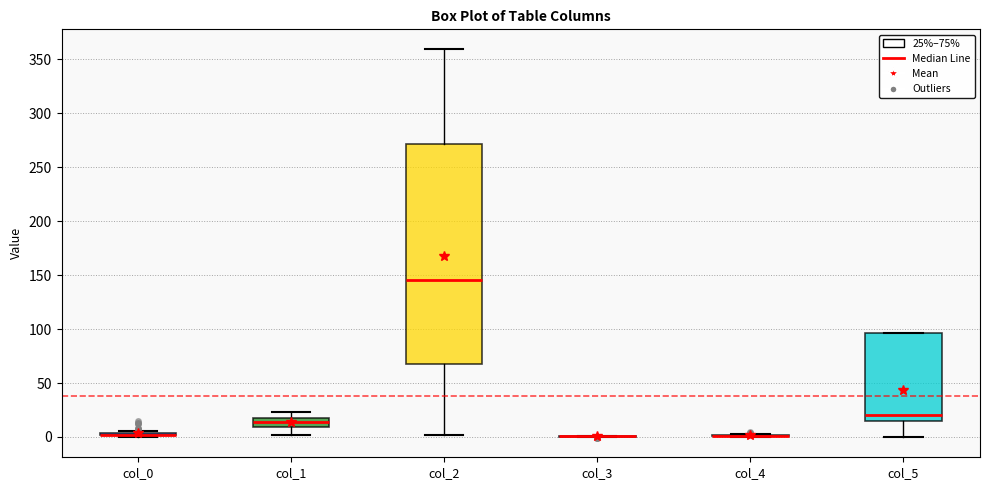

Reading left to right, transcribe this box plot: for each box, give where its median line is, the range the box spans, and where its two whiskers end, as read against the y-axis. The values are not printed on the chart, so give them approximately, as read against the axis.

col_0: box collapsed to a line at 0, whiskers 0 to 5
col_1: median 15 (inside the box), box 10 to 15, whiskers 0 to 25
col_2: median 145, box 65 to 270, whiskers 0 to 360
col_3: box collapsed to a line at 0, whiskers 0 to 0
col_4: box collapsed to a line at 0, whiskers 0 to 5
col_5: median 20, box 15 to 95, whiskers 0 to 95